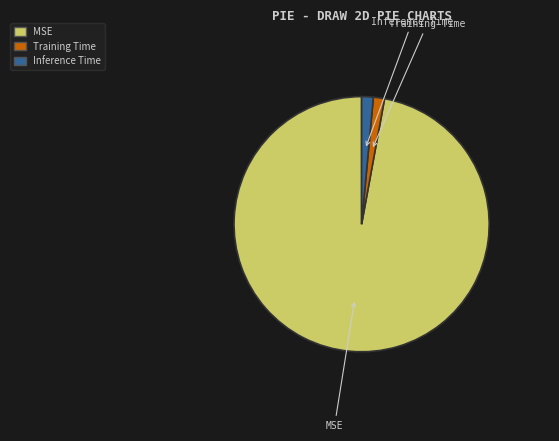

Between MSE and Training Time, which is larger?

MSE